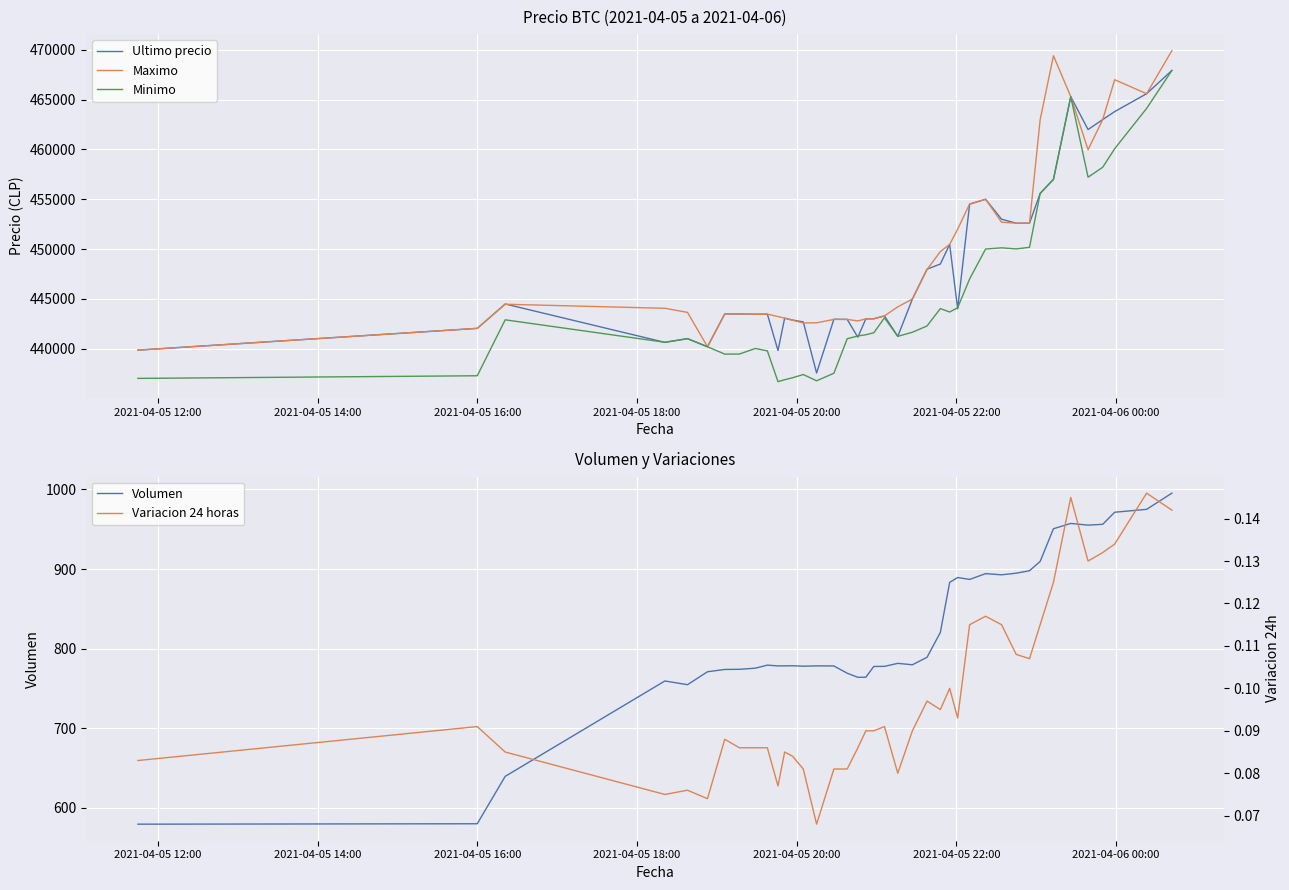

What is the average value of the Maximo series?

449511